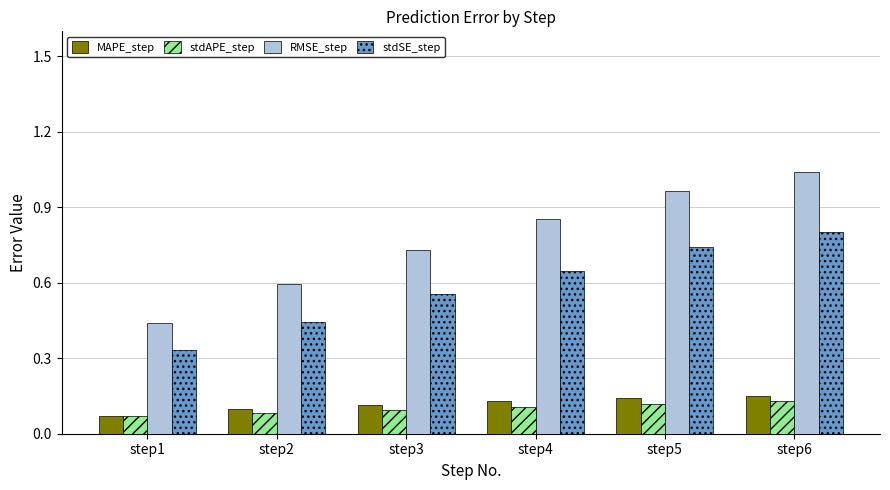

Is the value of stdAPE_step at step6 greater than the value of MAPE_step at step6?

No